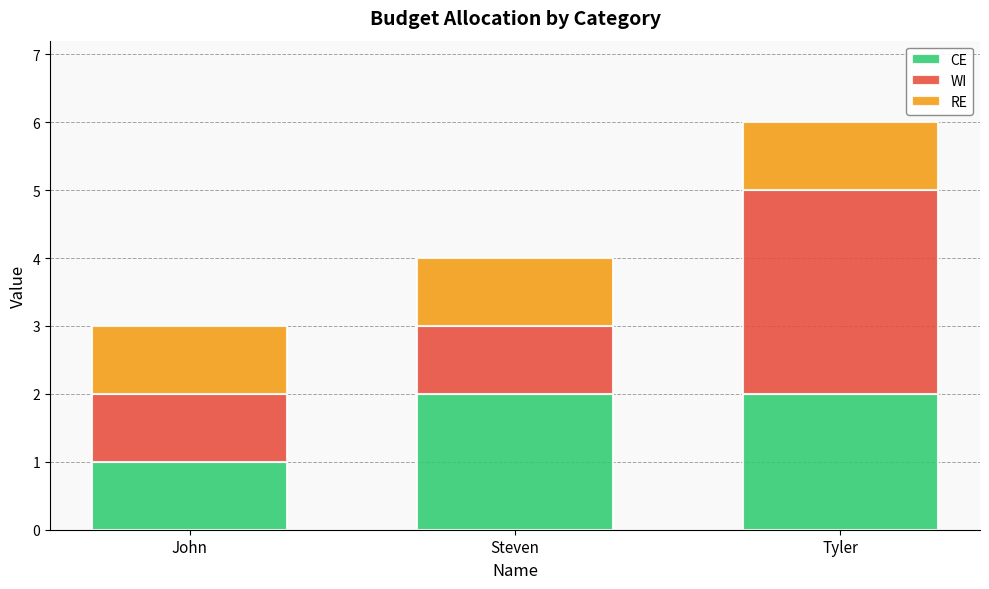

Is it true that CE equals 2 at John?

False